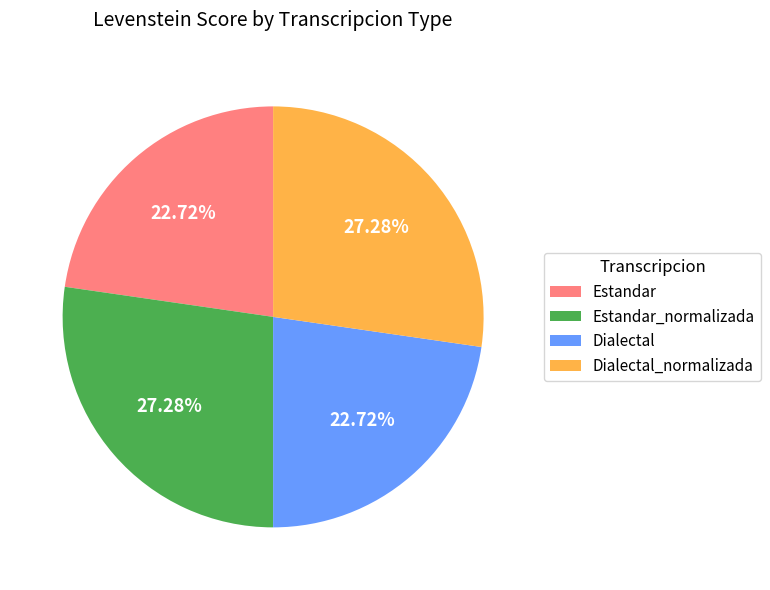

The Estandar slice represents 36% of the pie. True or false?

False